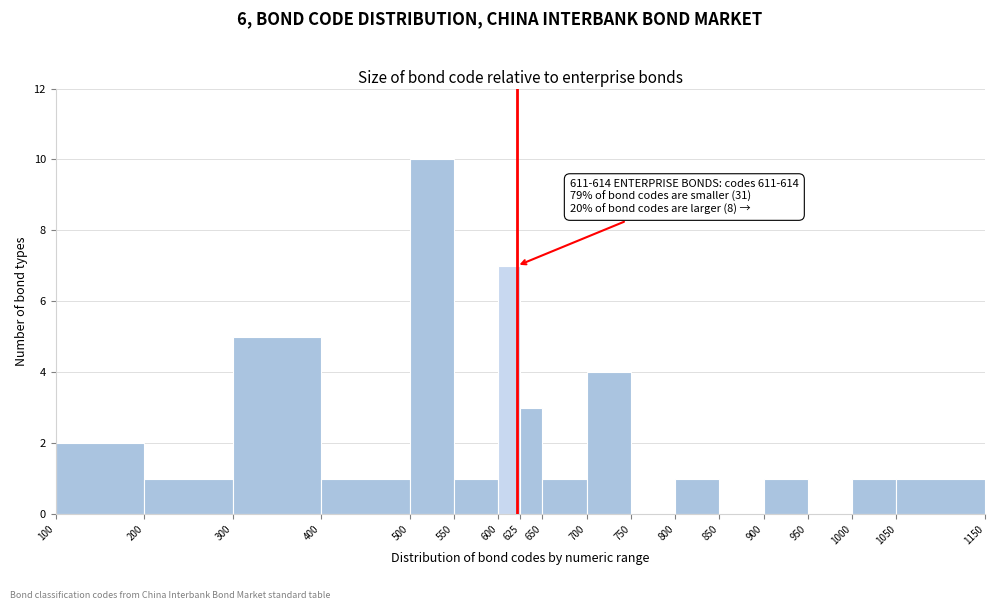

Over which range of the x-axis is the bar tallest?

500 to 550